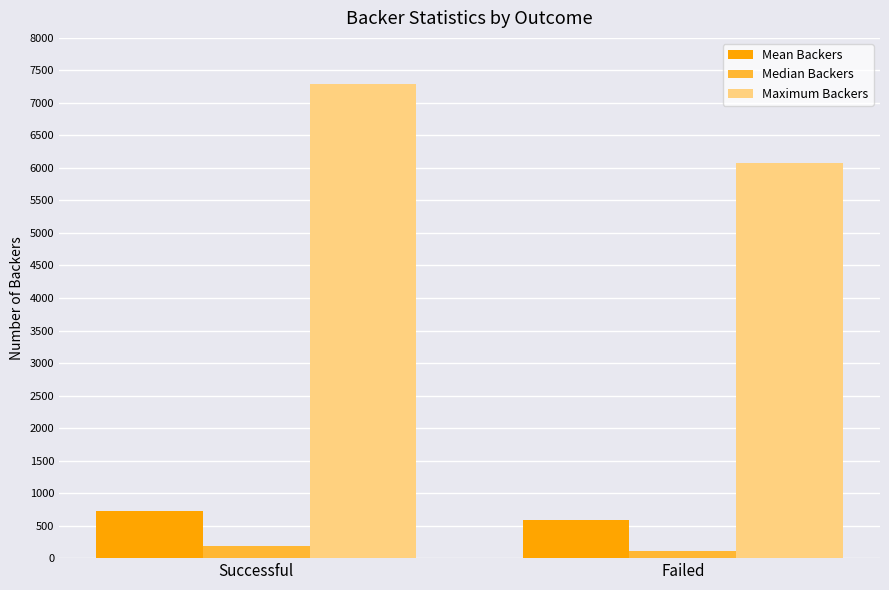

The value of Median Backers at Failed is 114.5. True or false?

True